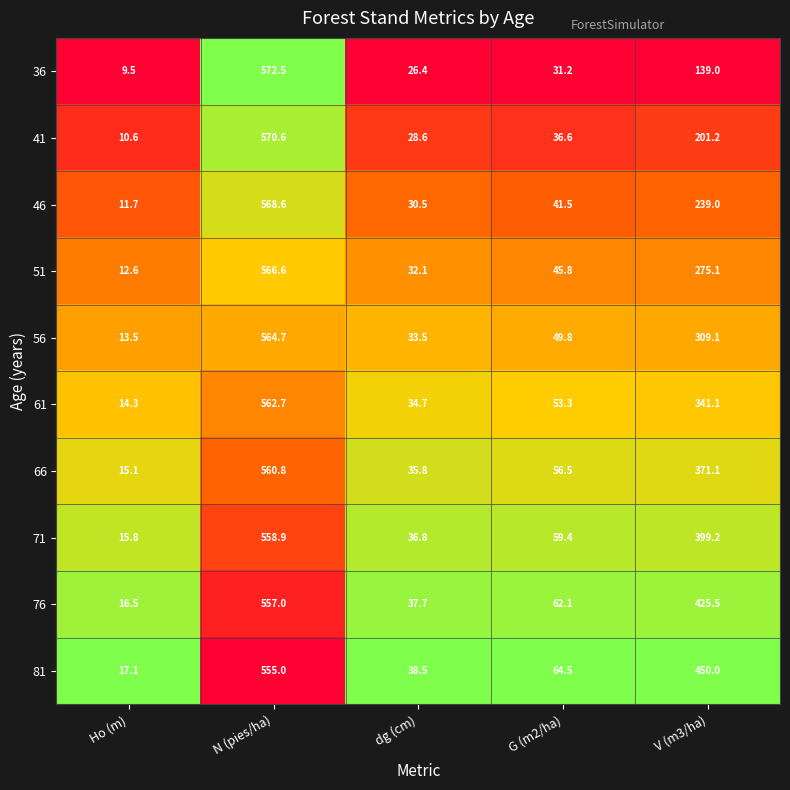

The 36 series shows 757.2 at N (pies/ha). True or false?

False